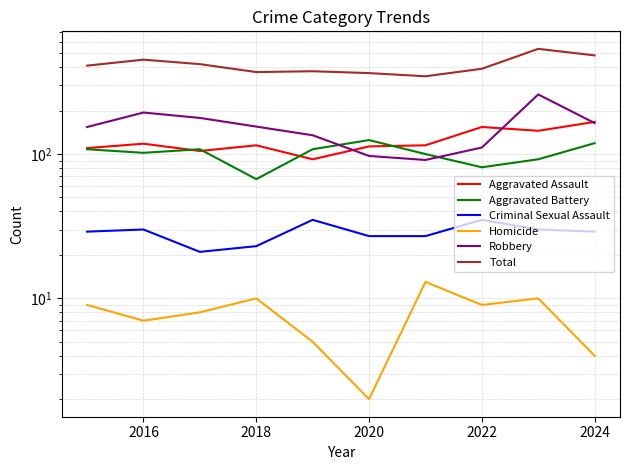

What are all the series names shown in the legend?

Aggravated Assault, Aggravated Battery, Criminal Sexual Assault, Homicide, Robbery, Total